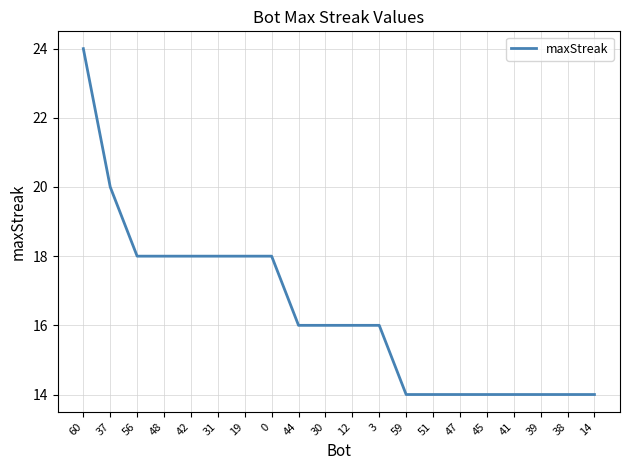

What position from the left is 48?

4